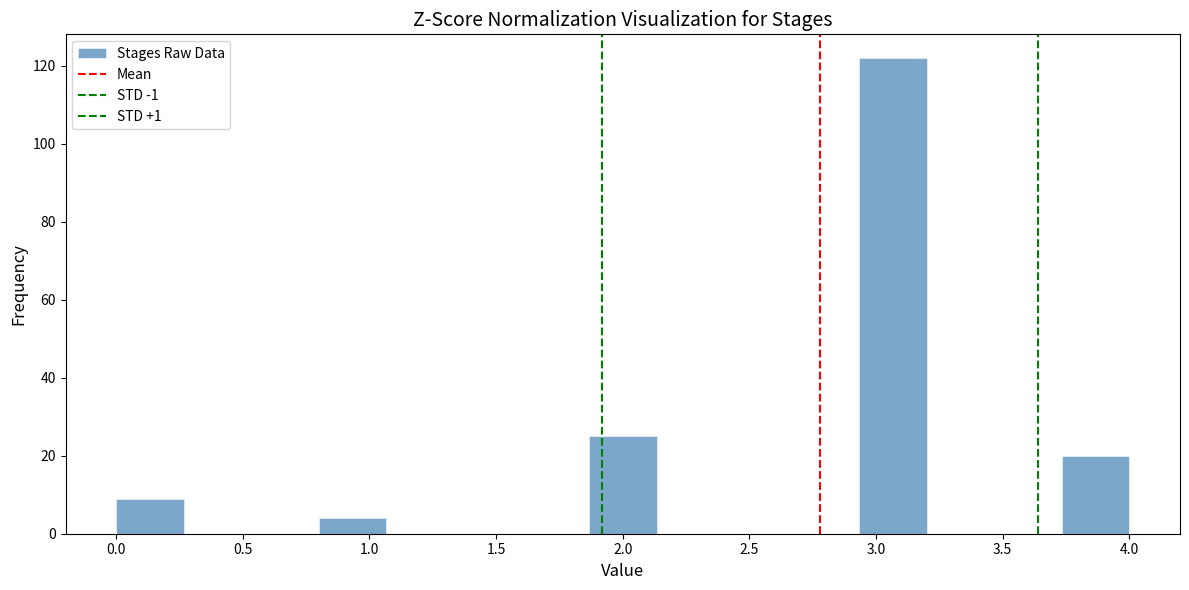

Reading left to right, list every bar in this chart as the range it spans on the x-axis followed by its height. Neither the bar edges nor the heights are printed on the chart, so give them approximately, as read against the axes.

0.00 to 0.25: 10
0.25 to 0.55: 0
0.55 to 0.80: 0
0.80 to 1.05: 4
1.05 to 1.35: 0
1.35 to 1.60: 0
1.60 to 1.85: 0
1.85 to 2.15: 26
2.15 to 2.40: 0
2.40 to 2.65: 0
2.65 to 2.95: 0
2.95 to 3.20: 122
3.20 to 3.45: 0
3.45 to 3.75: 0
3.75 to 4.00: 20